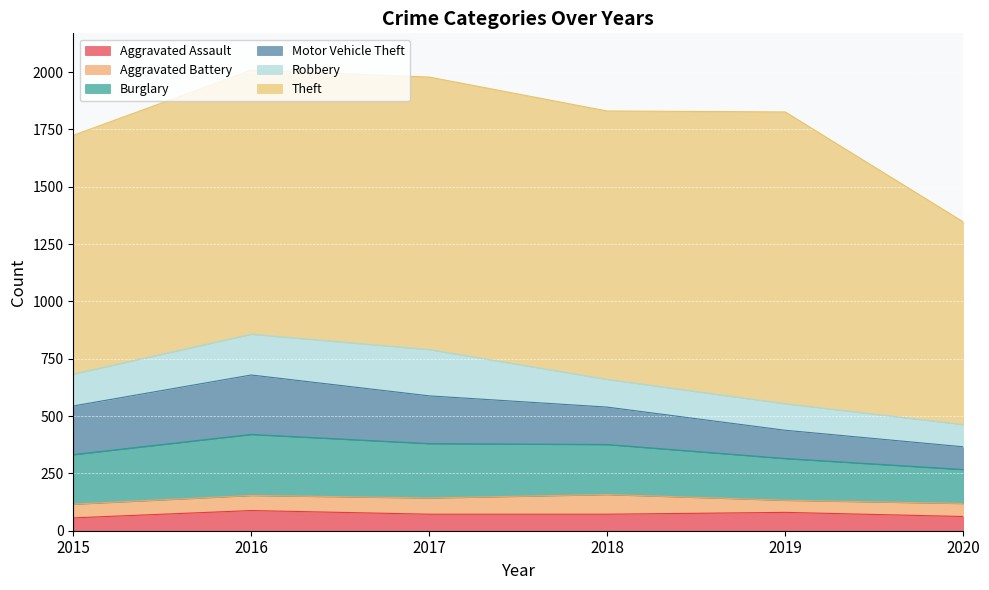

The Theft series shows 1827 at 2019. True or false?

False